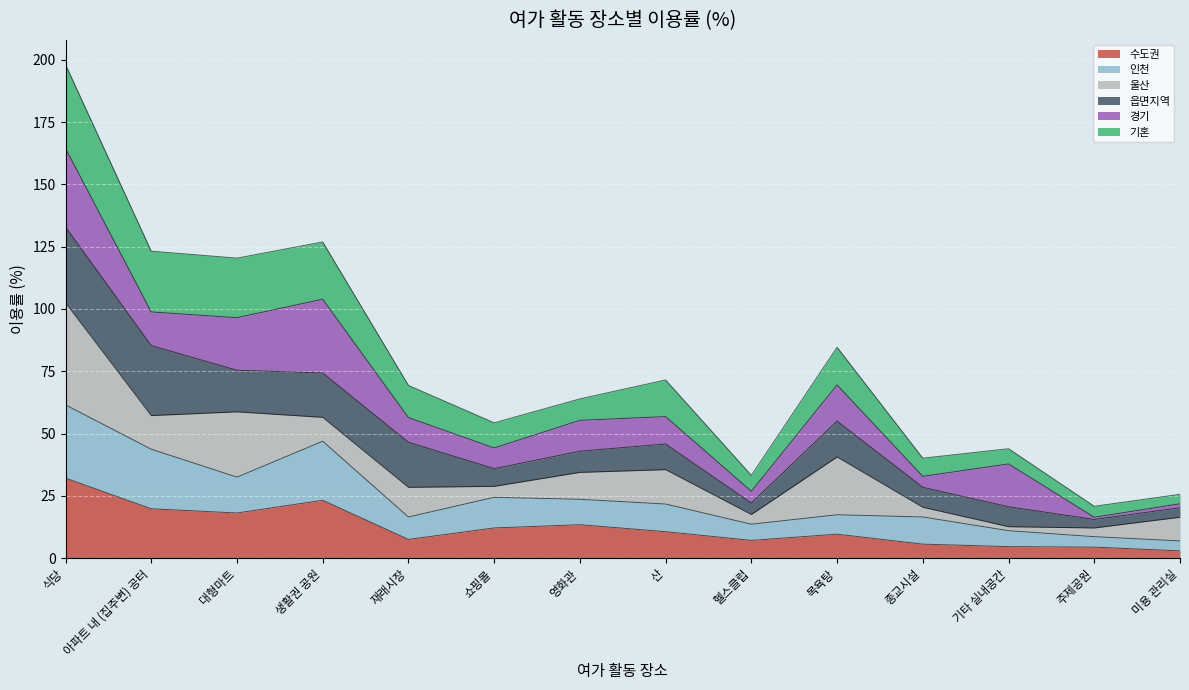

What is the total value across all series at 식당?

198.1